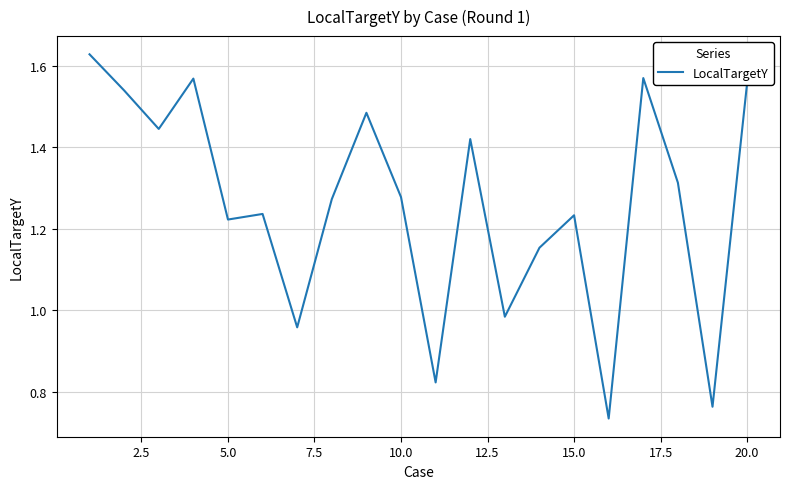

How many lines are shown in the chart?

1